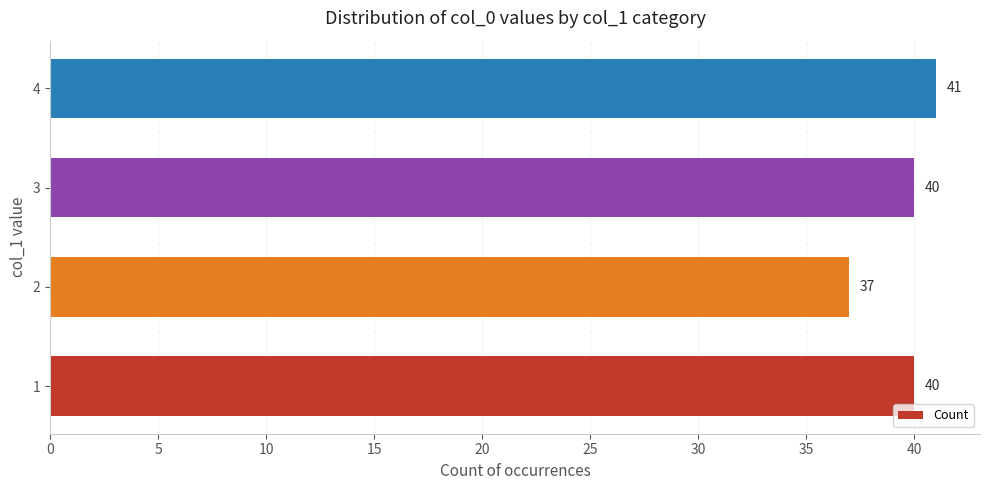

Which has a higher value, 3 or 4?

4